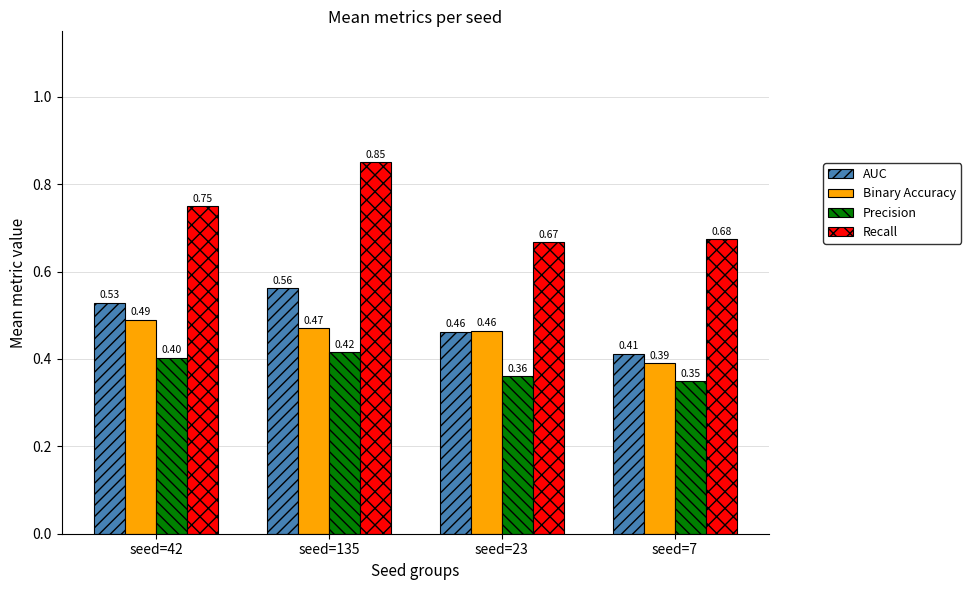

Which series has the largest range (max minus min)?

Recall